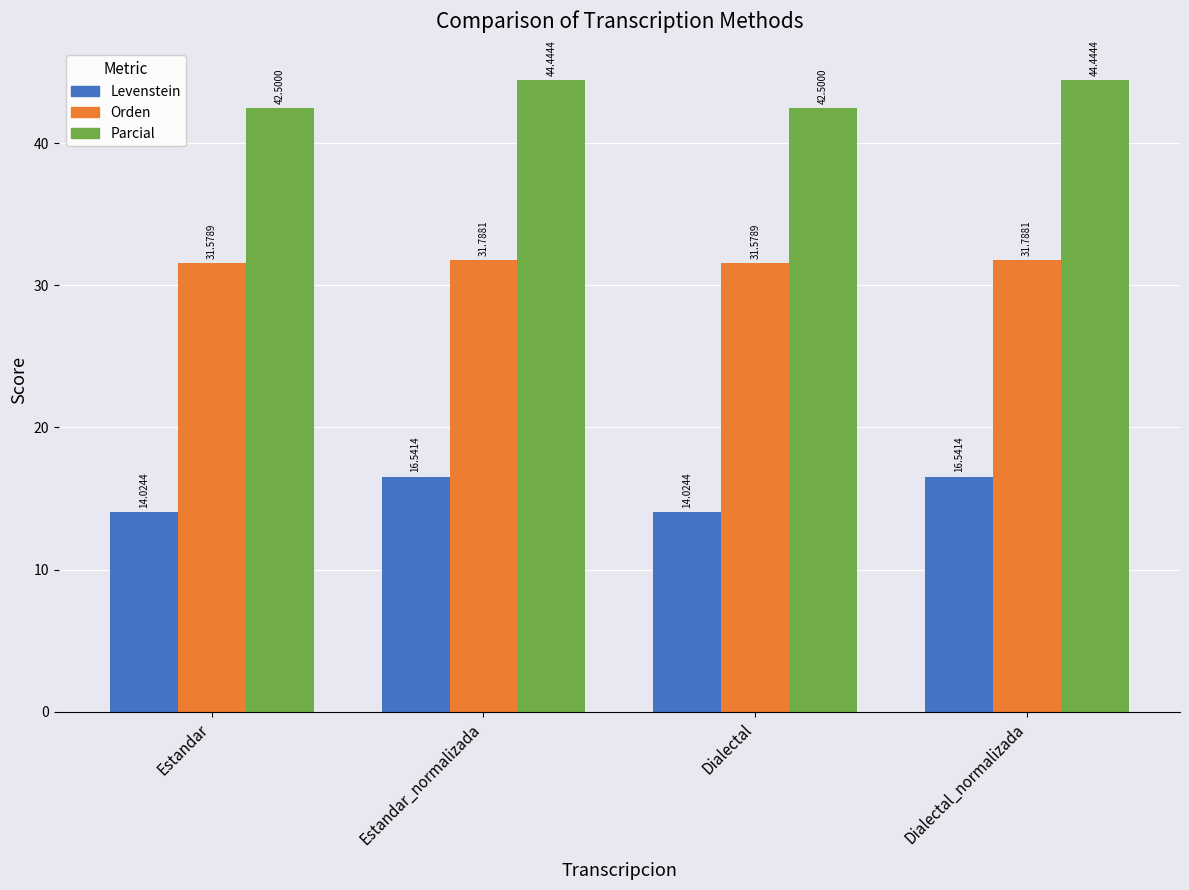

What is the total value across all series at Dialectal_normalizada?

92.8